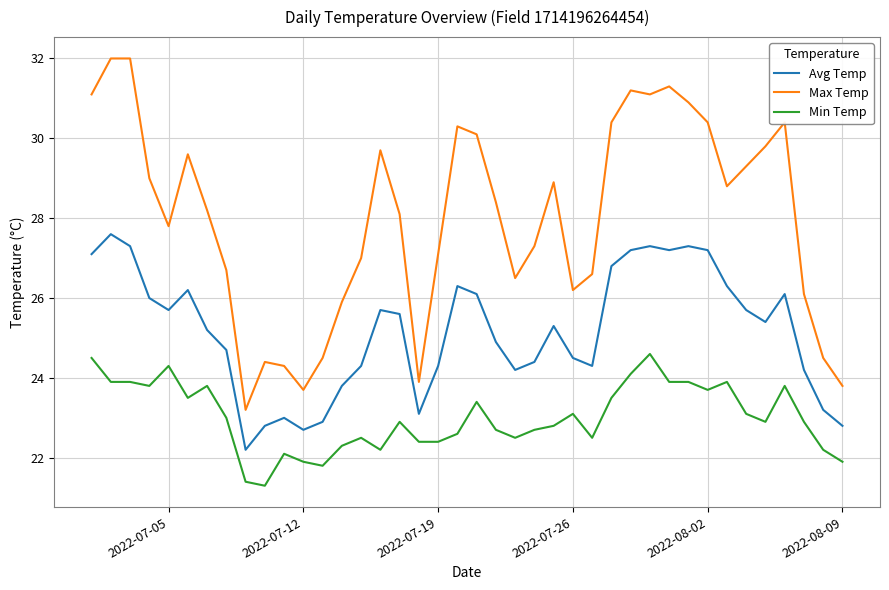

Which series has the largest total across all categories?

Max Temp